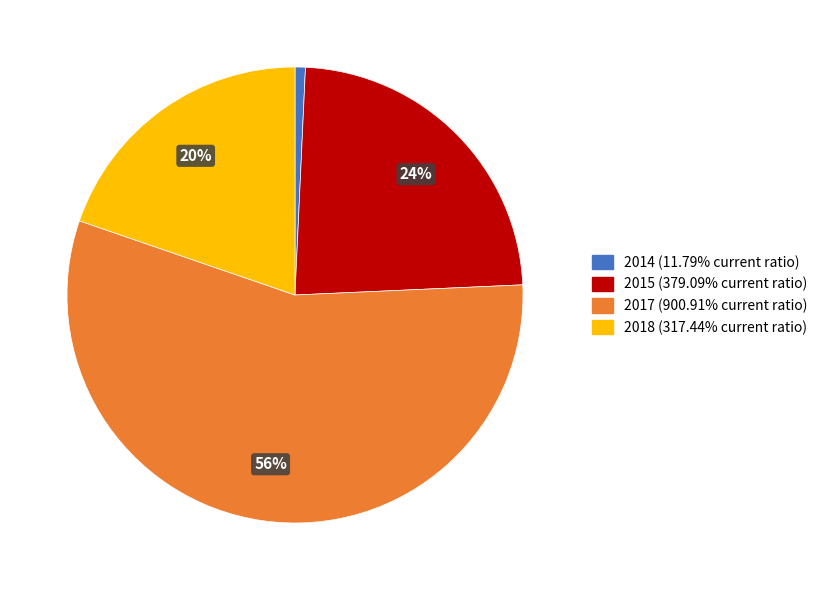

How many segments does this pie chart have?

4